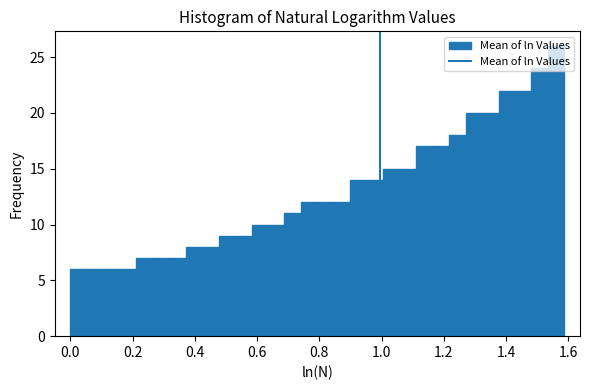

Read against the x-axis, roughly where is the centre of the tallest bar?

1.56